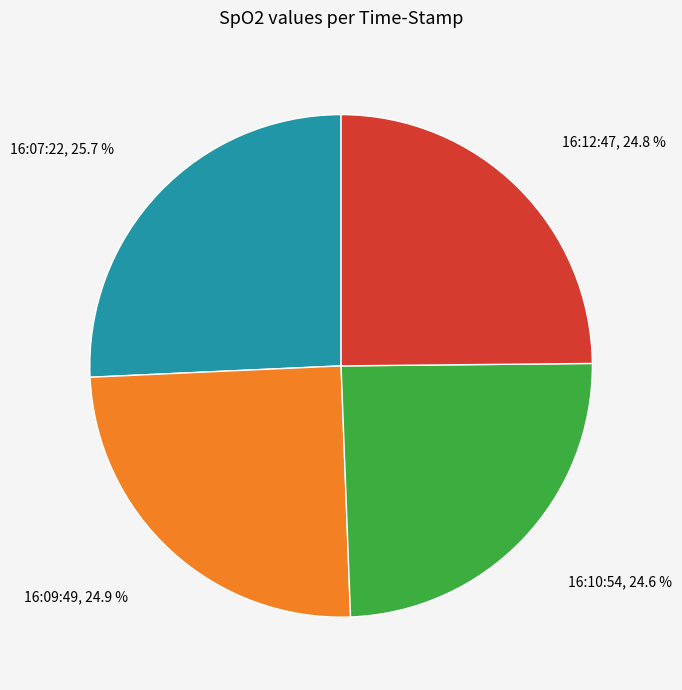

Which slice is the largest?

16:07:22